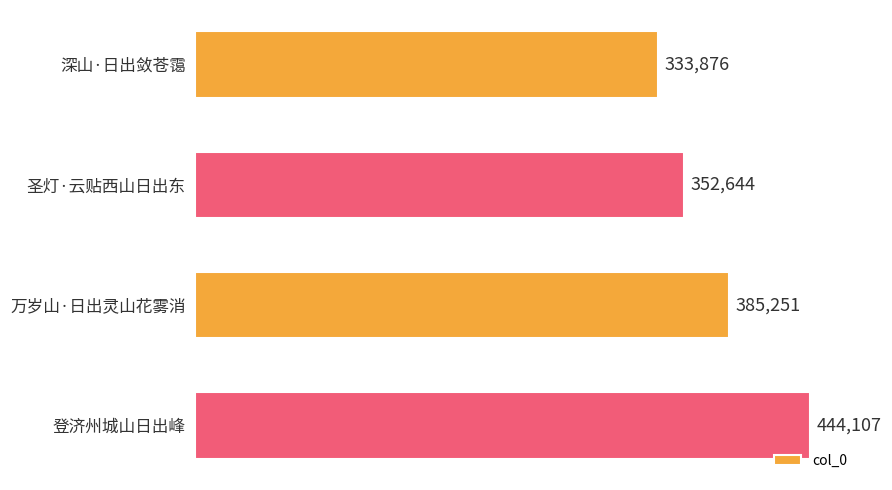

Rank the categories by value from lowest to highest.

深山·日出敛苍霭, 圣灯·云贴西山日出东, 万岁山·日出灵山花雾消, 登济州城山日出峰